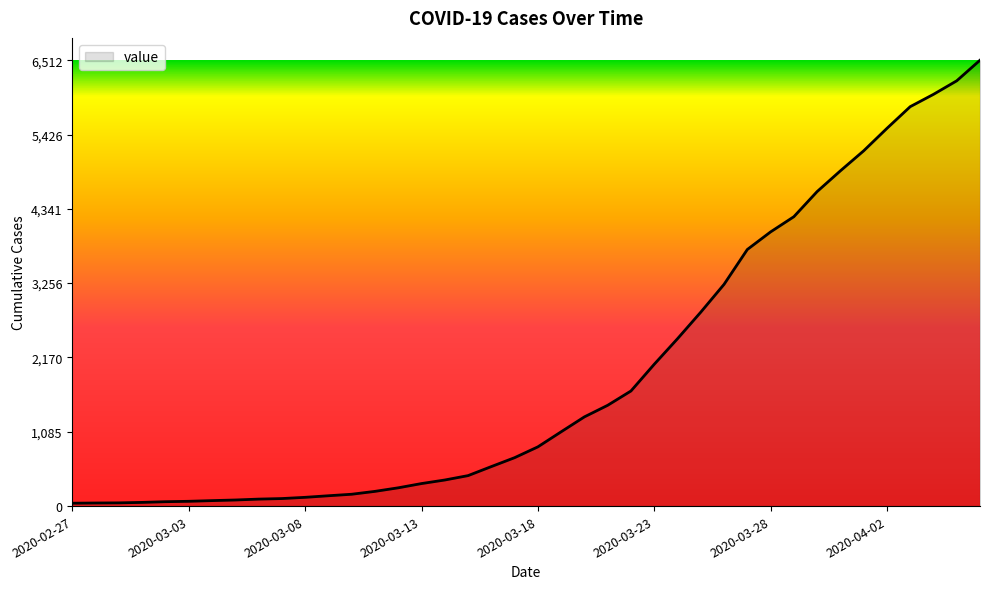

How many lines are shown in the chart?

1